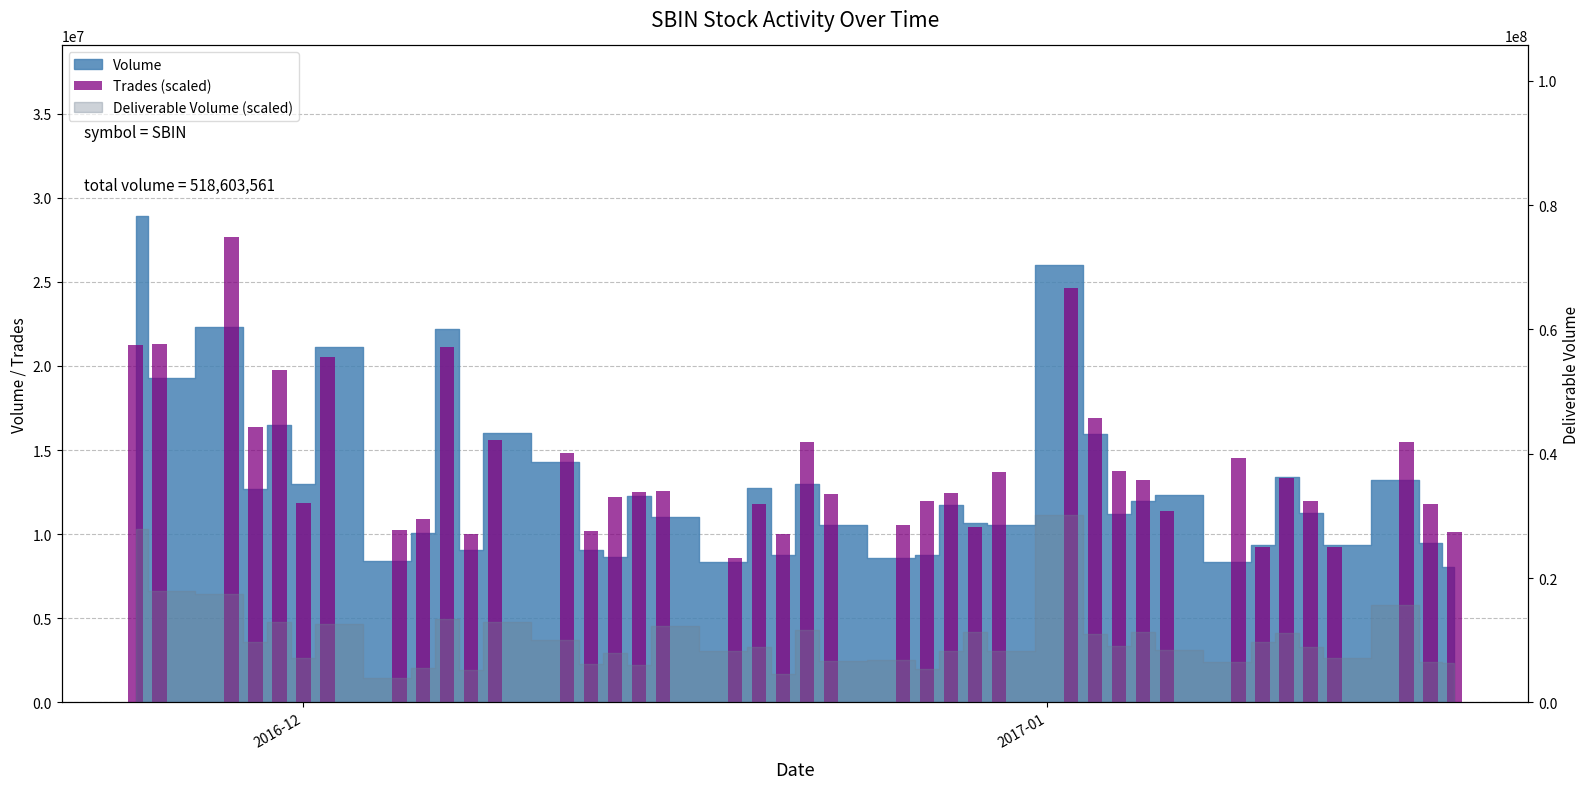

Are the bars horizontal?

No